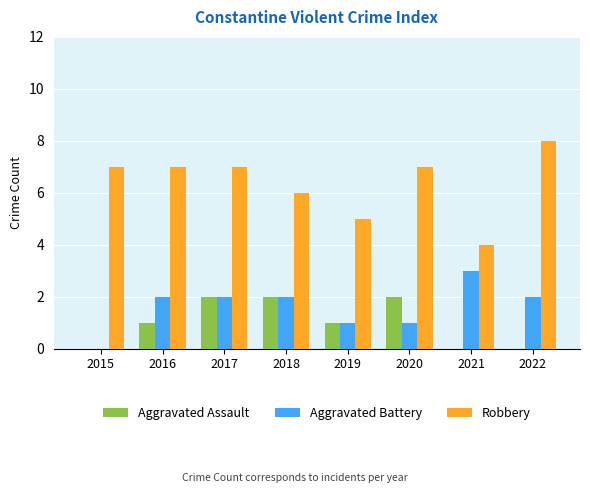

Which series changed the most between 2017 and 2022?

Aggravated Assault